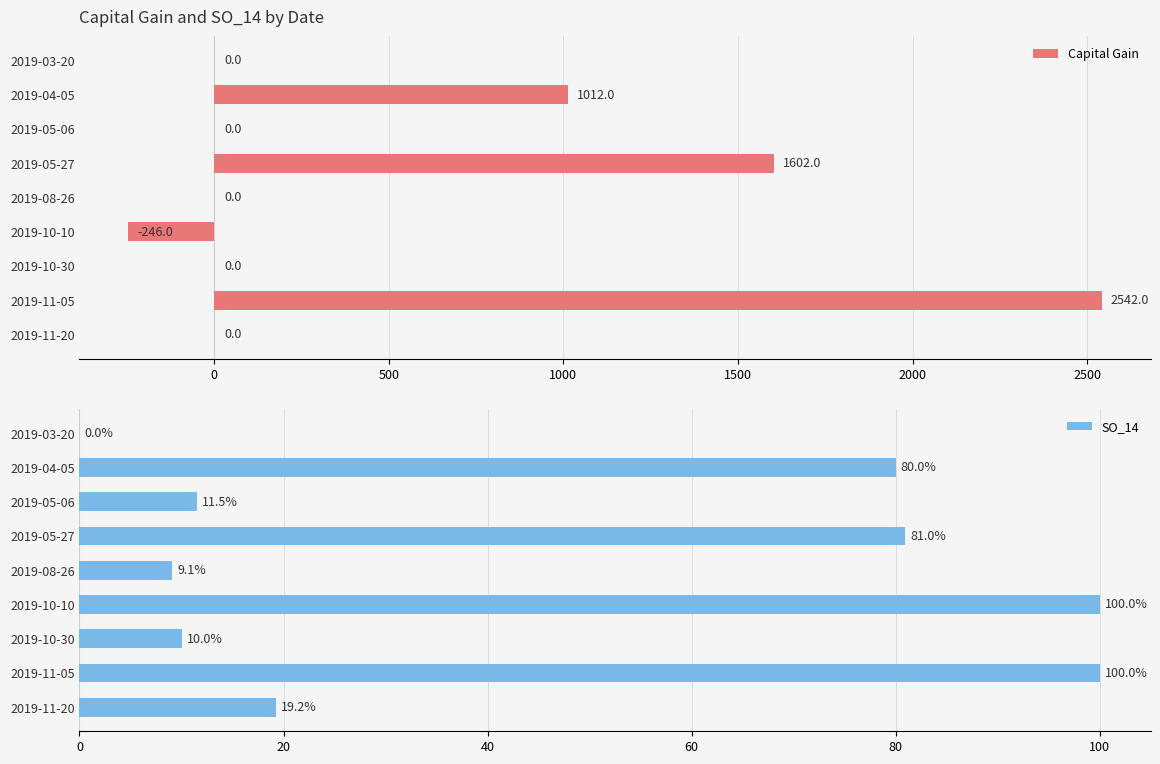

Reading left to right, list all the values displayed in this chart.

Capital Gain: 0.0	1012.0	0.0	1602.0	0.0	-246.0	0.0	2542.0	0.0
SO_14: 0.0	80.0	11.5	81.0	9.1	100.0	10.0	100.0	19.2